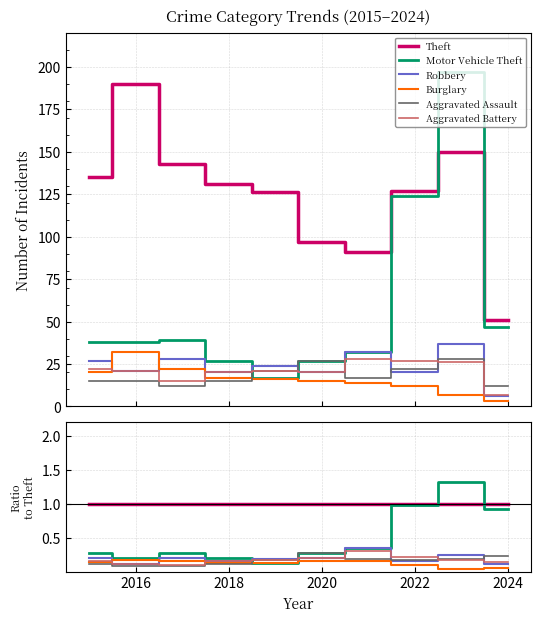

True or false: Aggravated Battery has more than 0 interior local peaks.

True